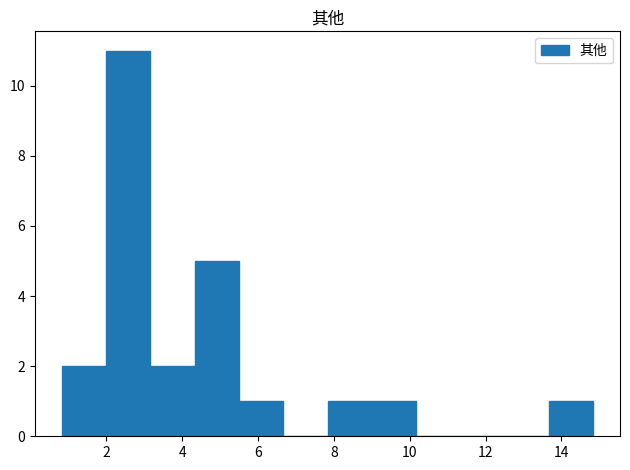

Reading left to right, list every bar in this chart as the range it spans on the x-axis followed by its height. Neither the bar edges nor the heights are printed on the chart, so give them approximately, as read against the axes.

0.8 to 2.0: 2
2.0 to 3.2: 11
3.2 to 4.4: 2
4.4 to 5.4: 5
5.4 to 6.6: 1
6.6 to 7.8: 0
7.8 to 9.0: 1
9.0 to 10.2: 1
10.2 to 11.4: 0
11.4 to 12.6: 0
12.6 to 13.6: 0
13.6 to 14.8: 1